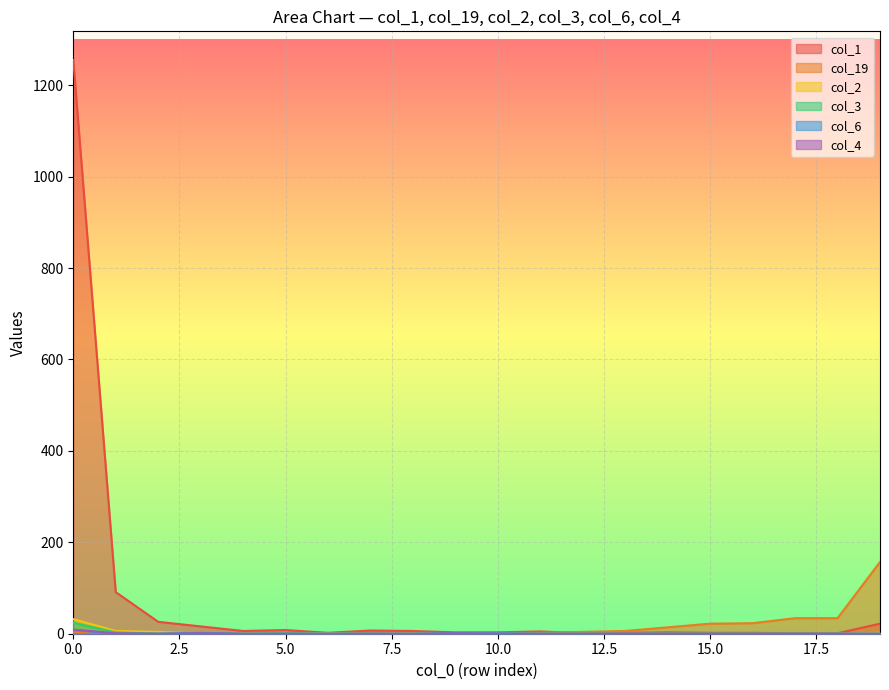

What is the difference between the second highest and minimum values in the col_4 series?

1